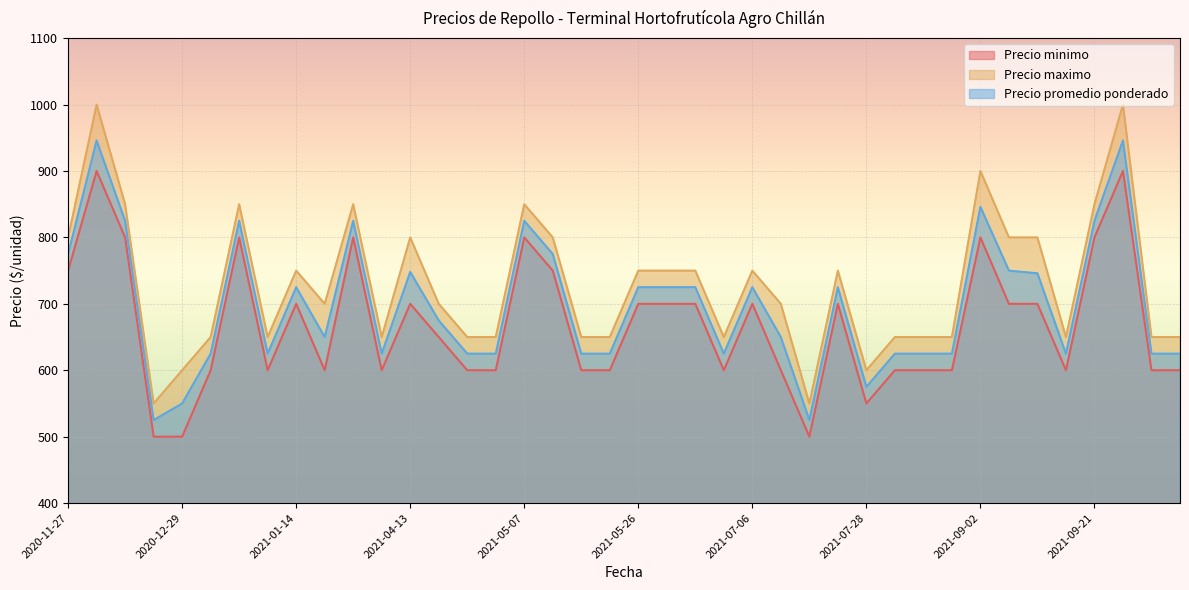

Rank the series by their average value, from lowest to highest.

Precio minimo, Precio promedio ponderado, Precio maximo